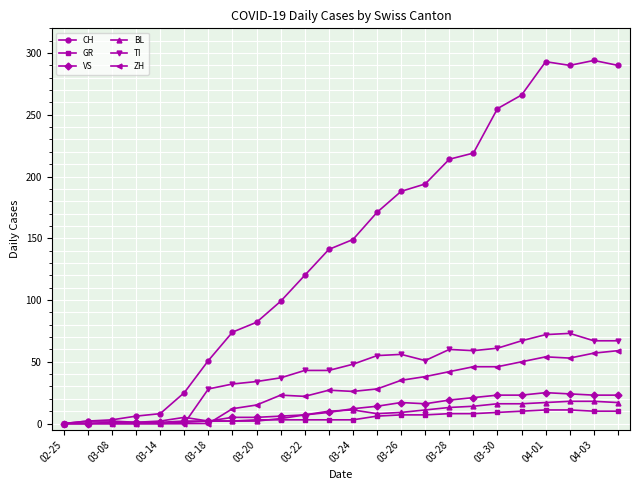

Which series has the largest total across all categories?

CH